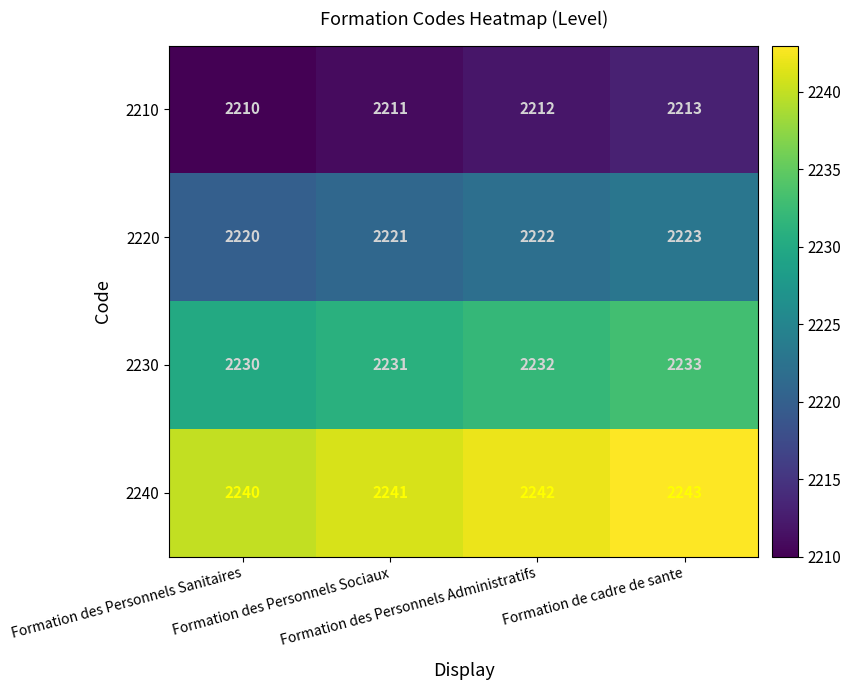

What is the average value of the 2230 series?

2232